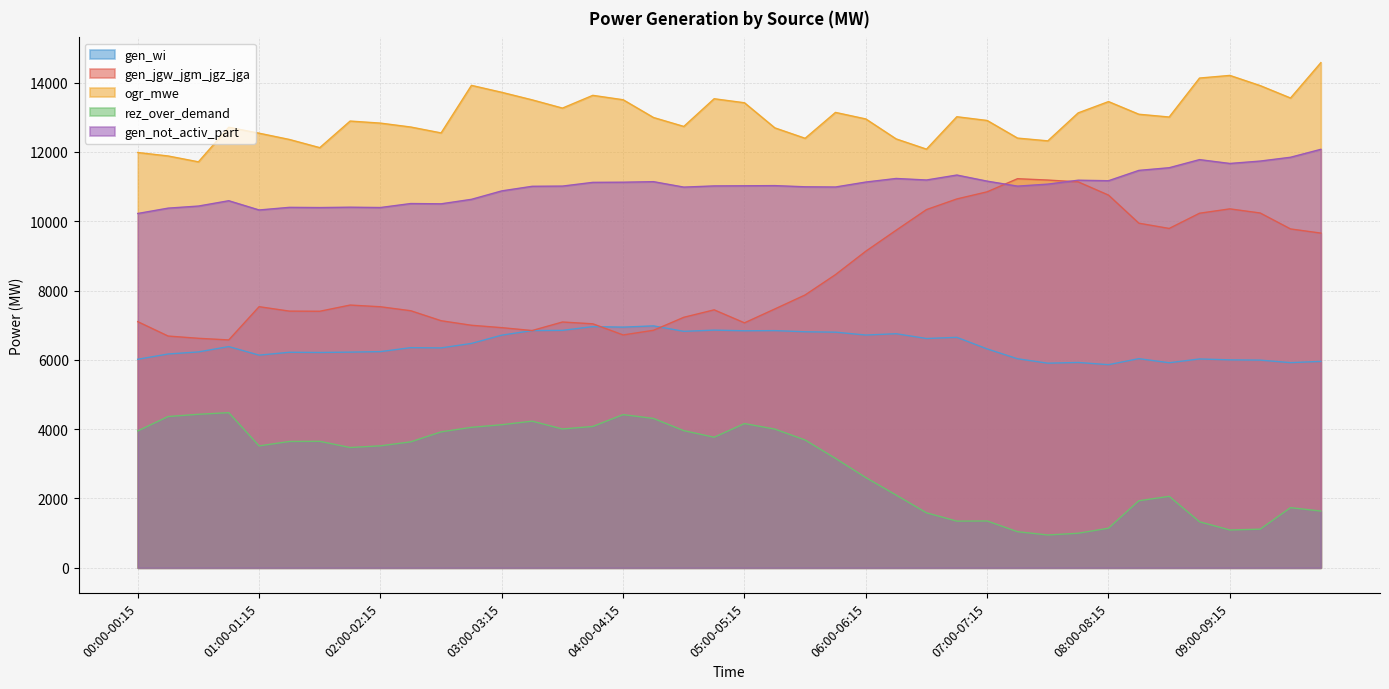

What is the maximum value shown in the chart?

14573